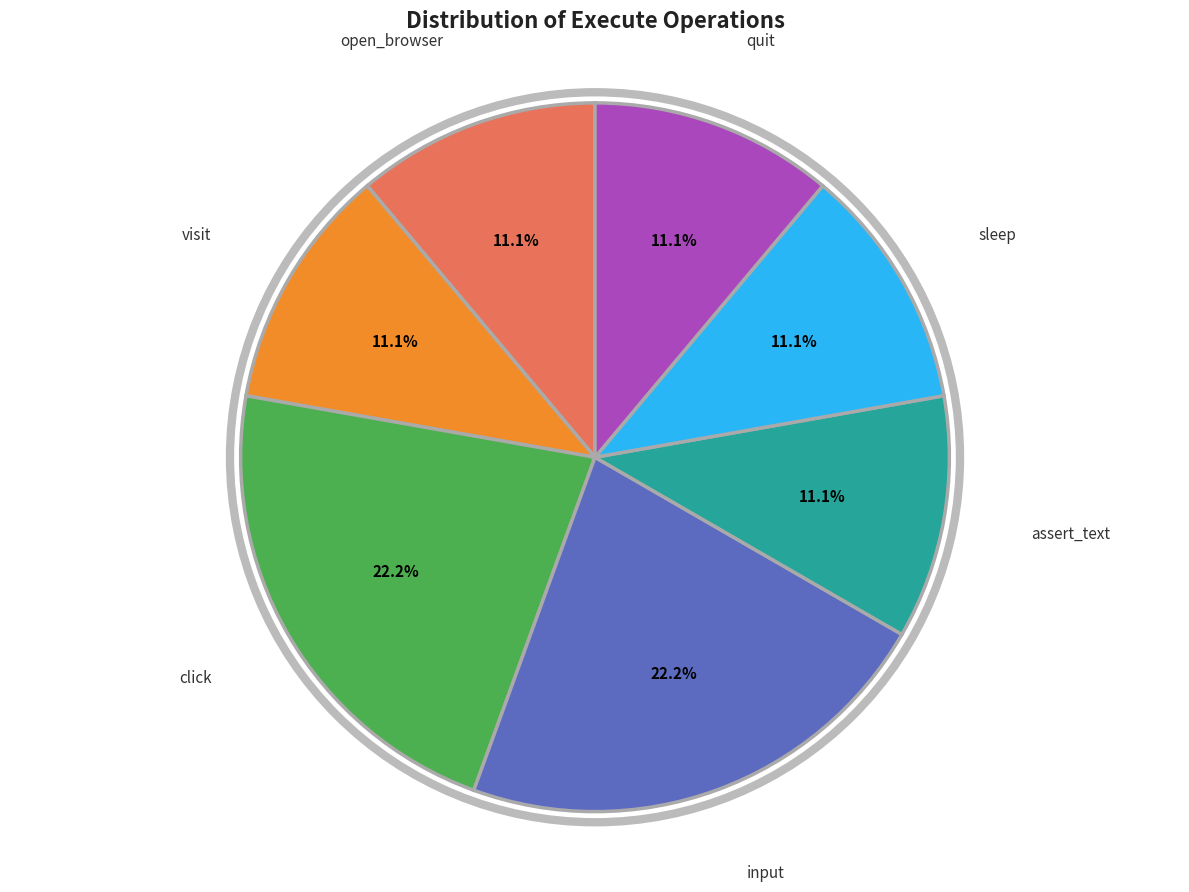

Is there any slice that represents more than half of the pie?

No